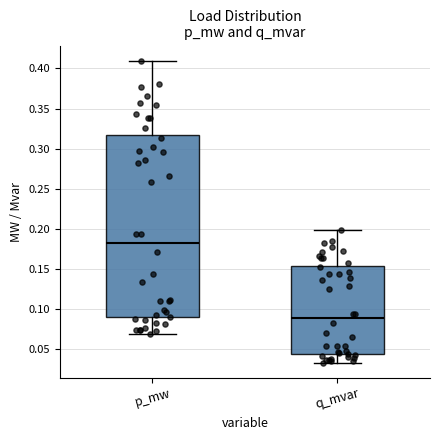

Comparing the boxes themselves (not the whiskers), which one is the tallest?

p_mw